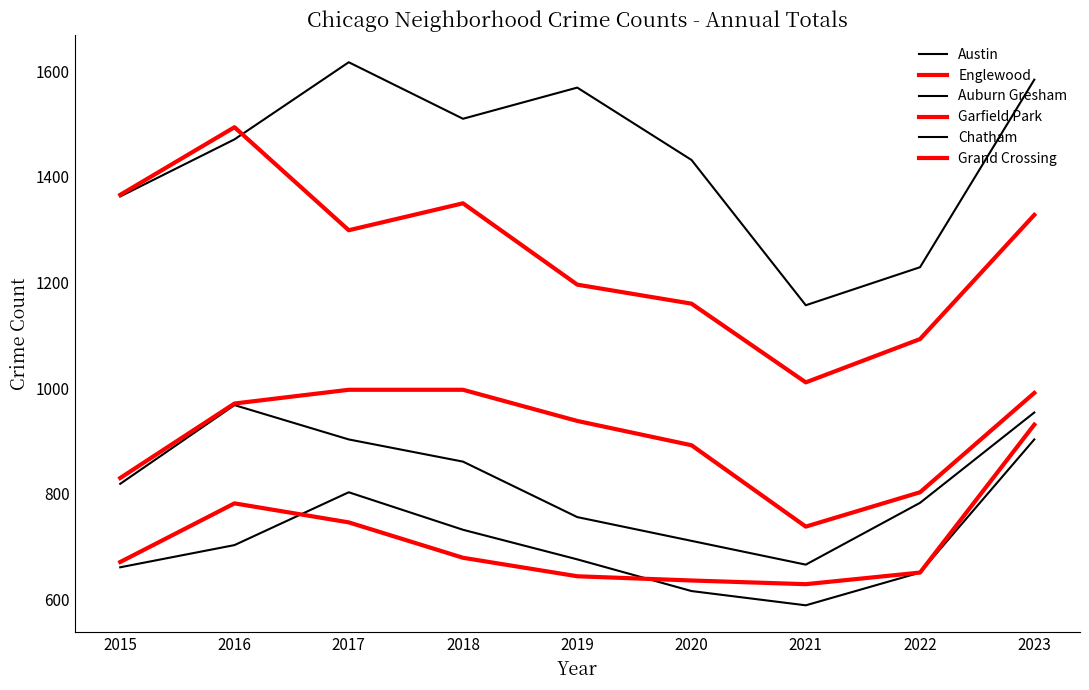

Is this an area chart (filled region under the line)?

No